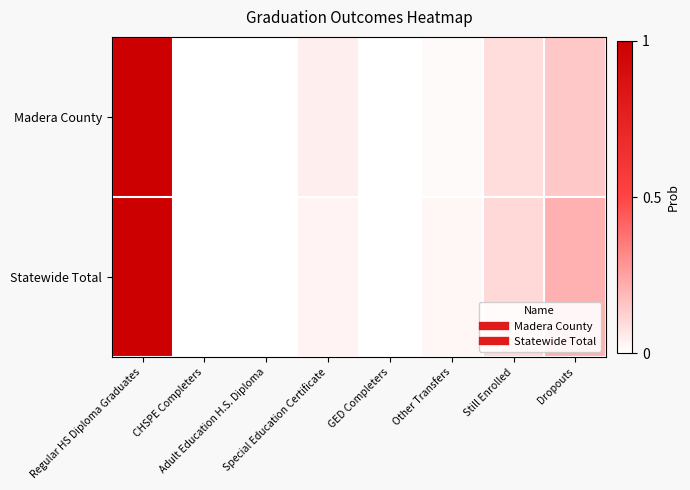

How many data points does each series have?

8